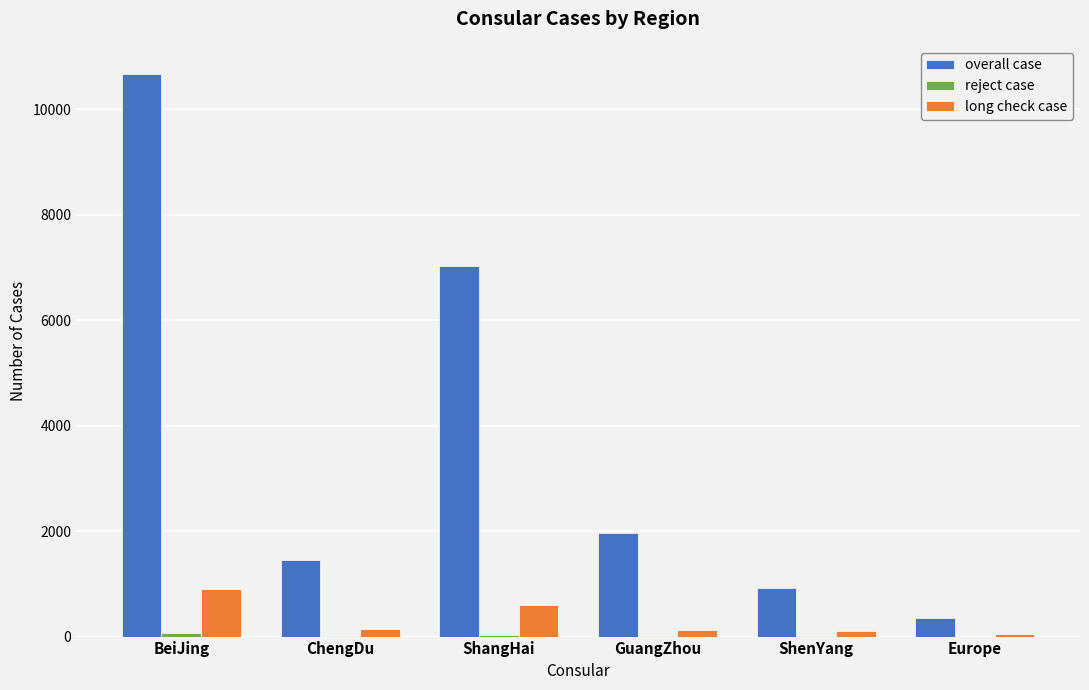

At which label is overall case closest to 5513?

ShangHai